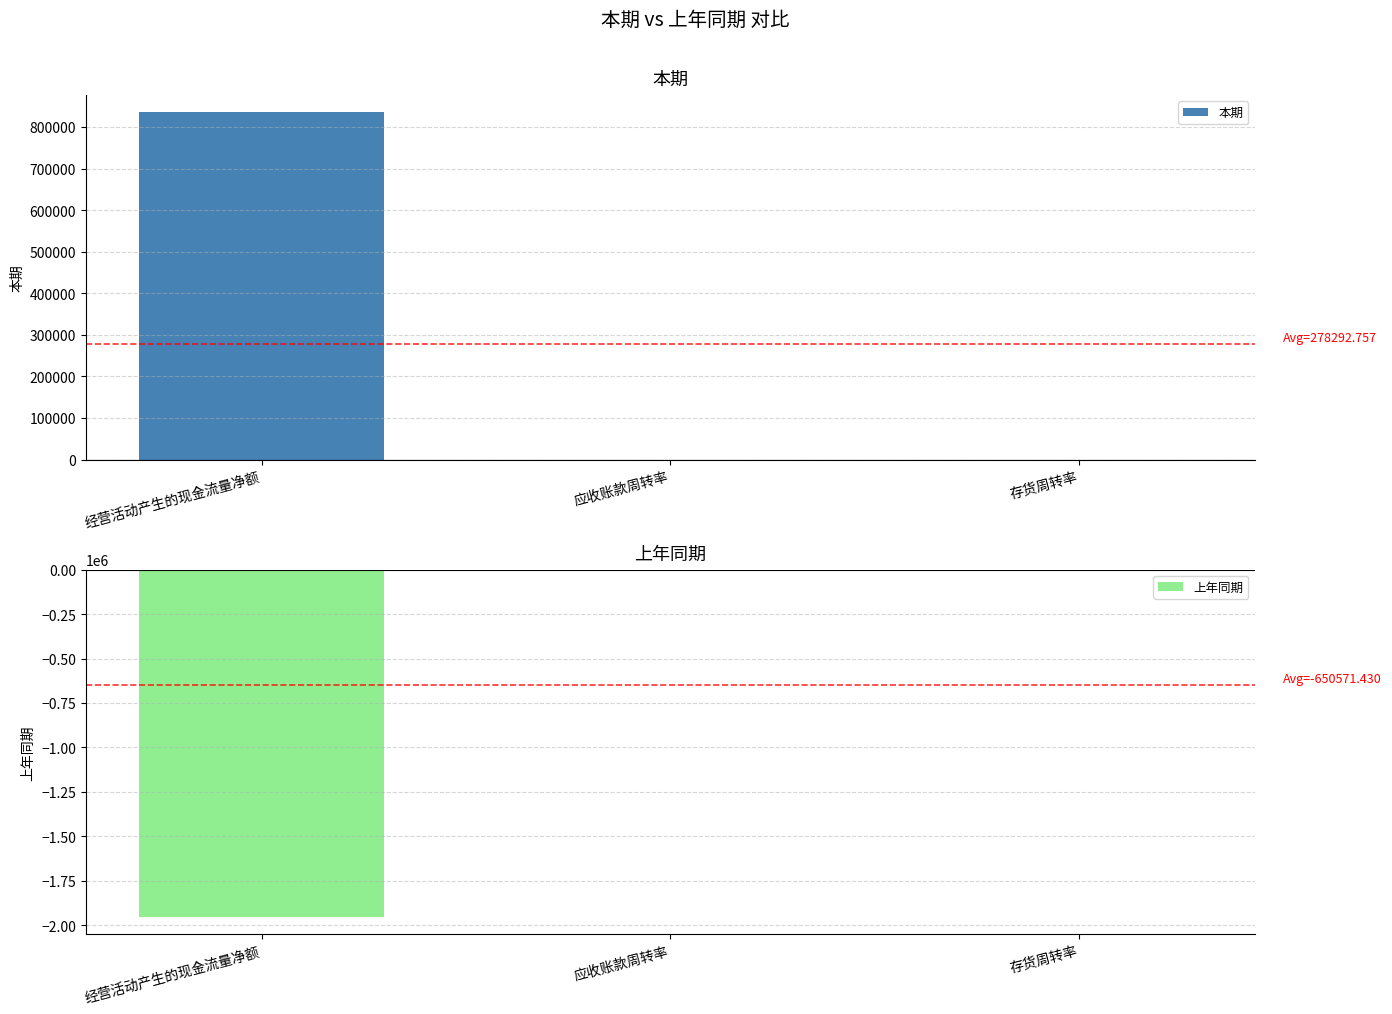

How many categories are shown in the chart?

3